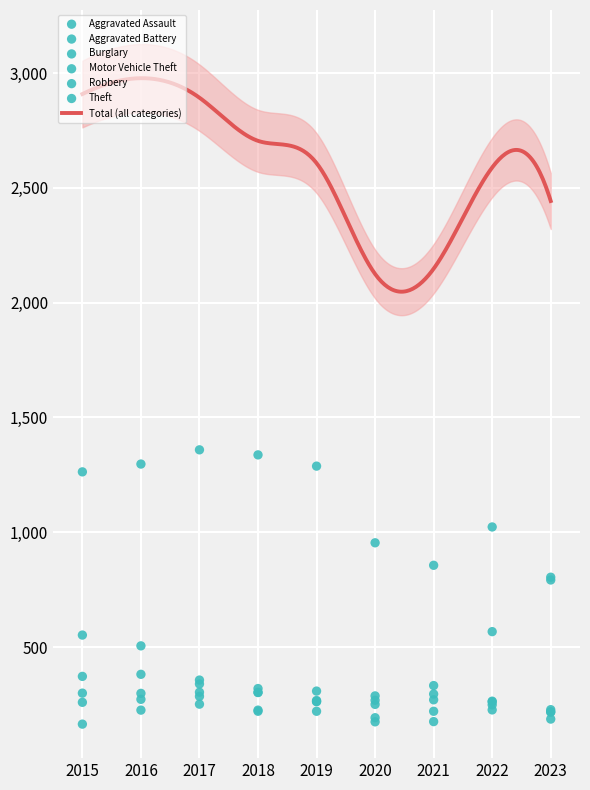

What is the highest value of the Total (all categories) series?

2978.0